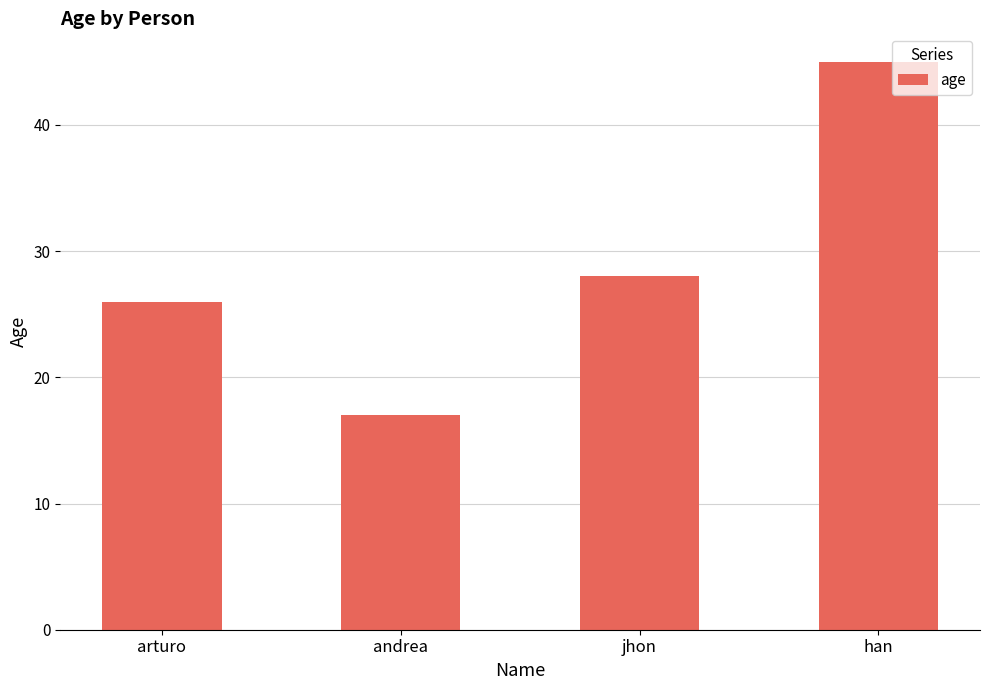

Reading right to left, list all the values displayed in this chart.

han=45	jhon=28	andrea=17	arturo=26